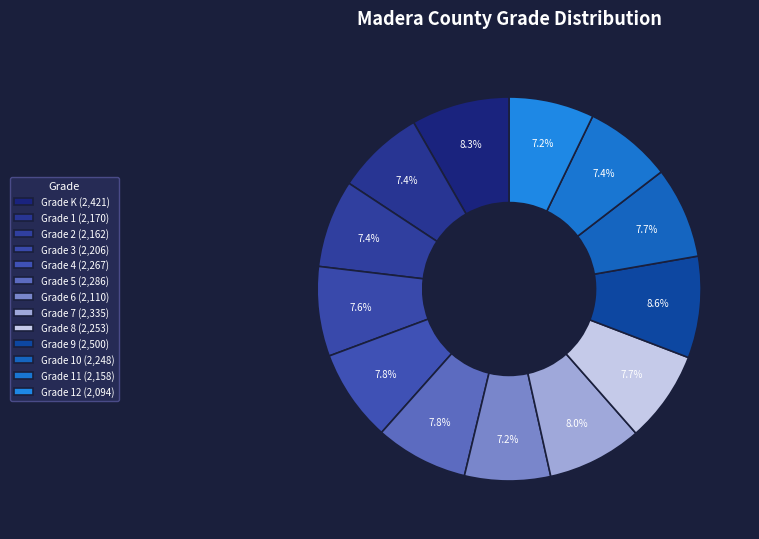

How many segments does this pie chart have?

13